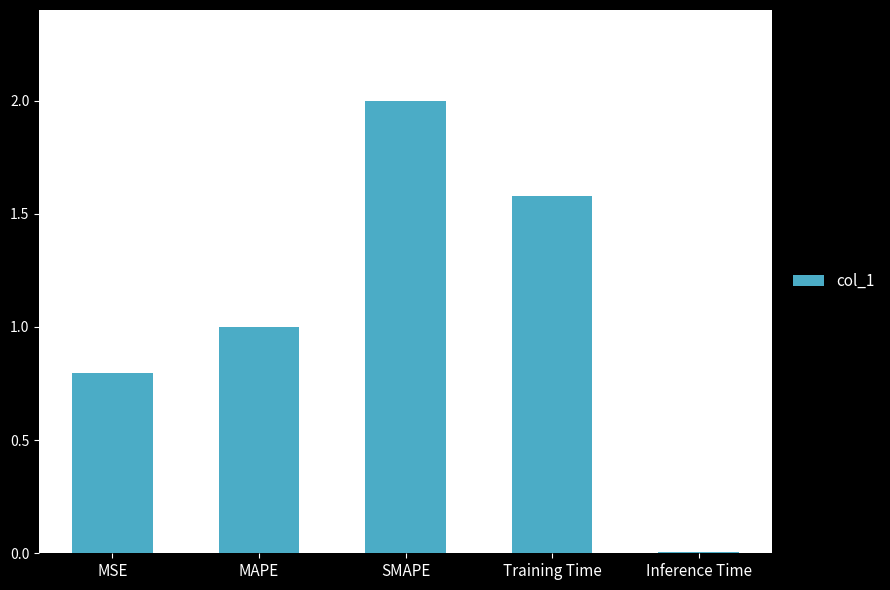

What is the difference between the second highest and second lowest values?

0.8